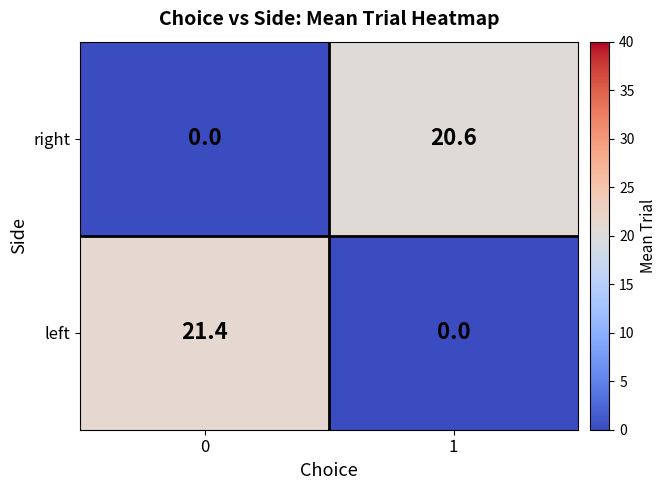

The value of left at 1 is 7.5. True or false?

False